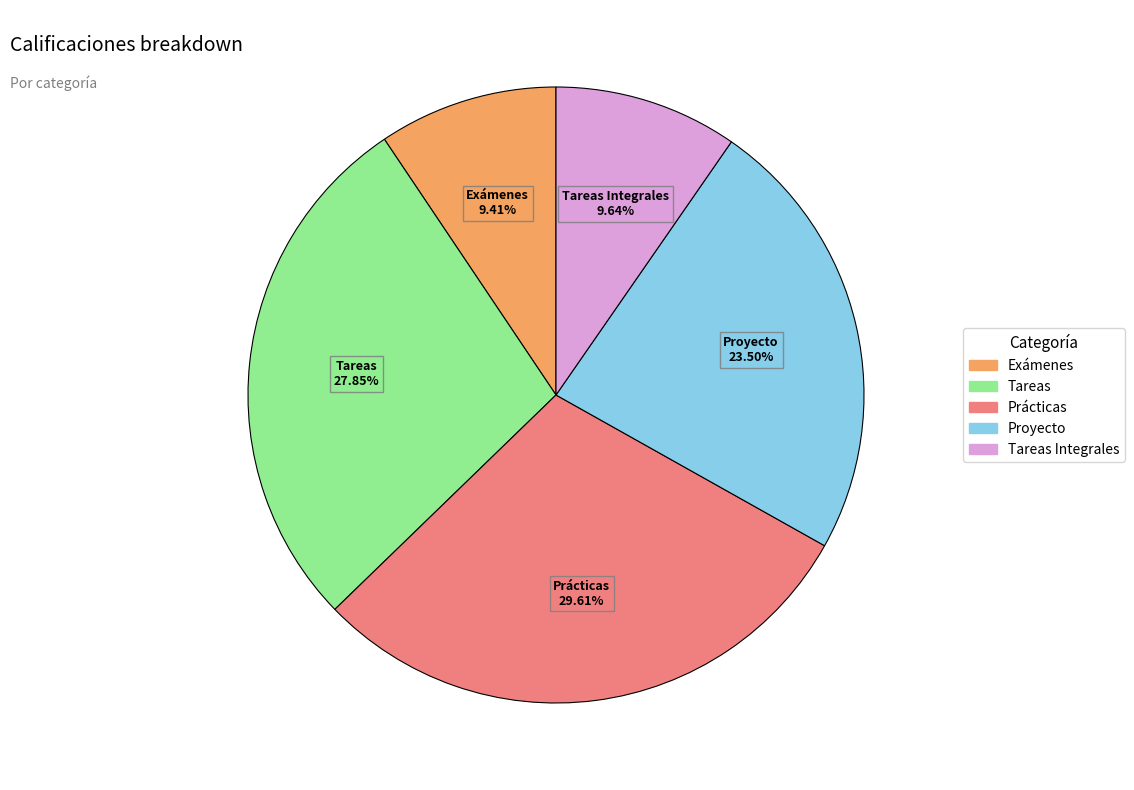

Is there a majority slice in this chart?

No